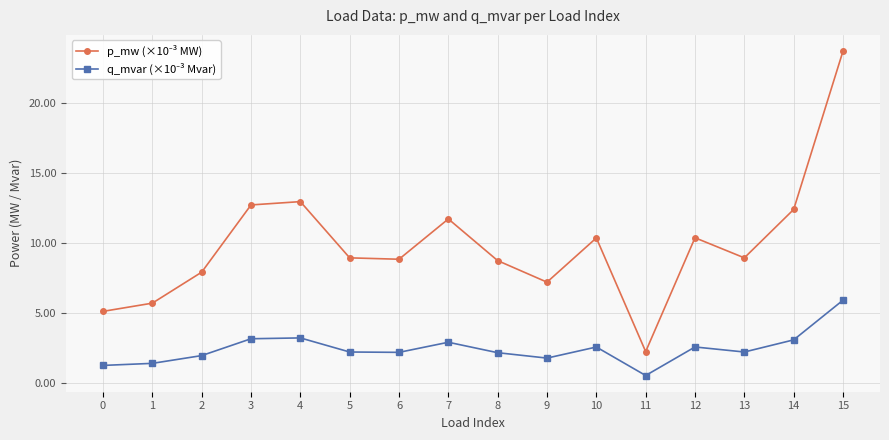

What is the greatest value displayed?

23.7